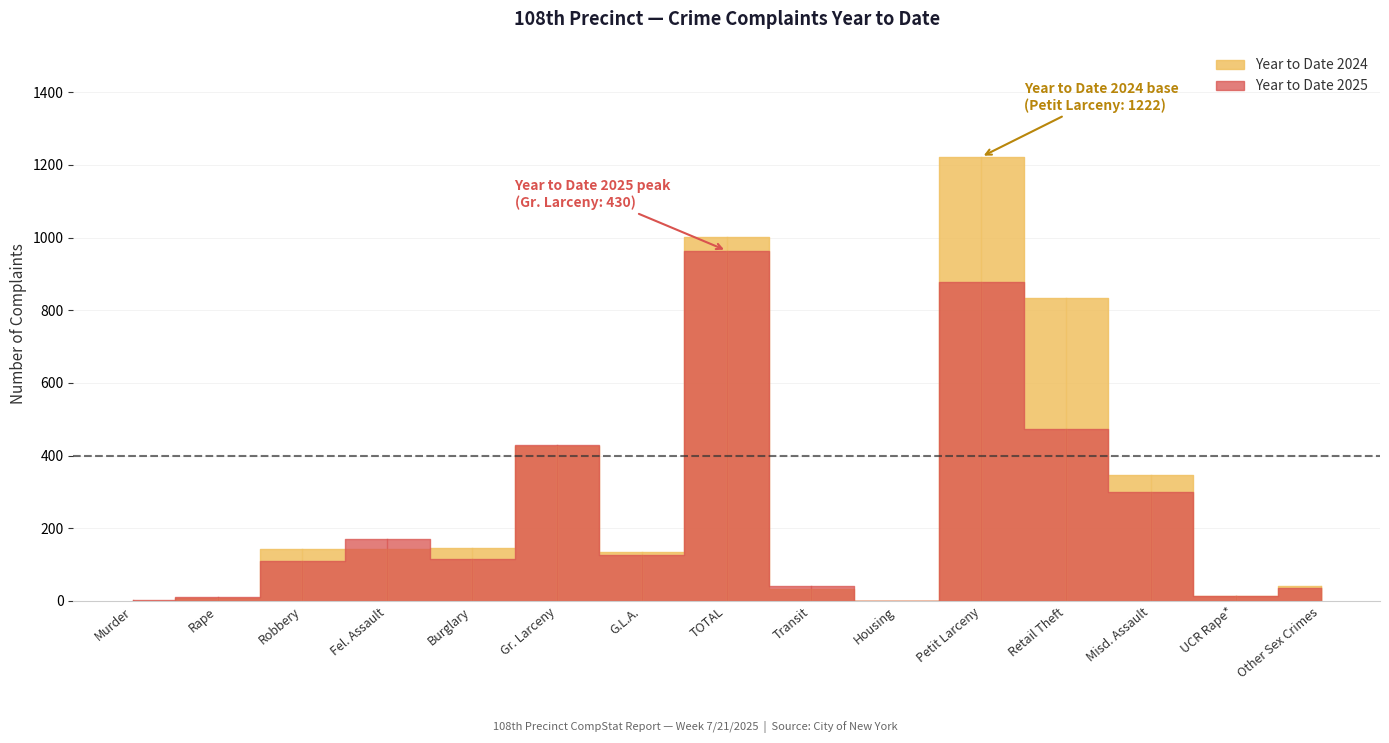

Reading left to right, transcribe all the data shown in this chart.

Year to Date 2025: 2	10	111	170	115	430	126	964	42	0	878	473	300	15	37
Year to Date 2024: 1	7	144	144	145	426	135	1002	33	0	1222	834	346	13	42